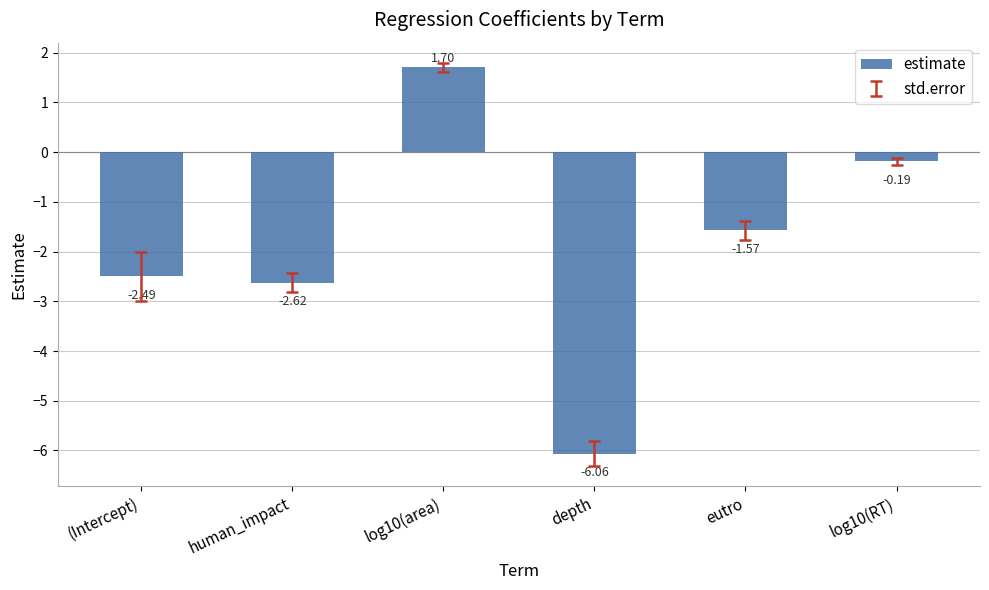

Which category has the lowest value across all series?

depth